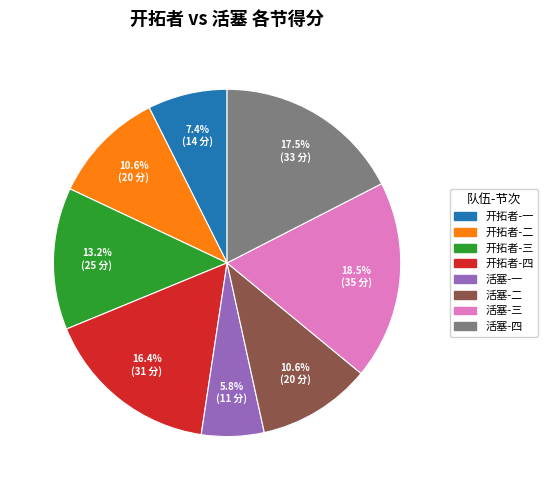

Is there a majority slice in this chart?

No